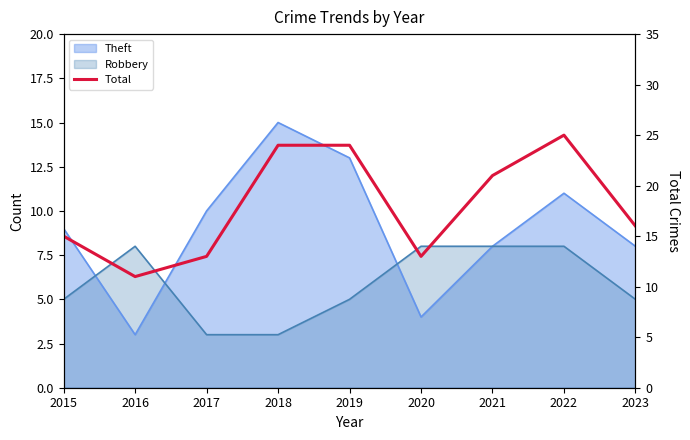

What is the greatest value displayed?

25